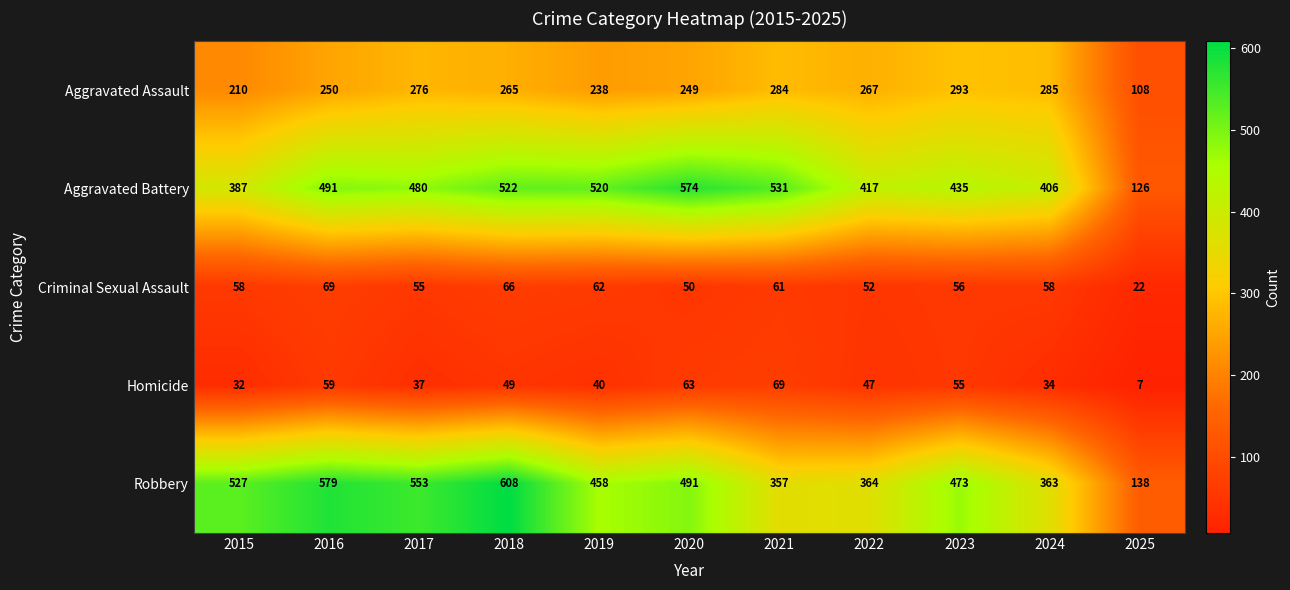

Count the number of categories in the chart.

11